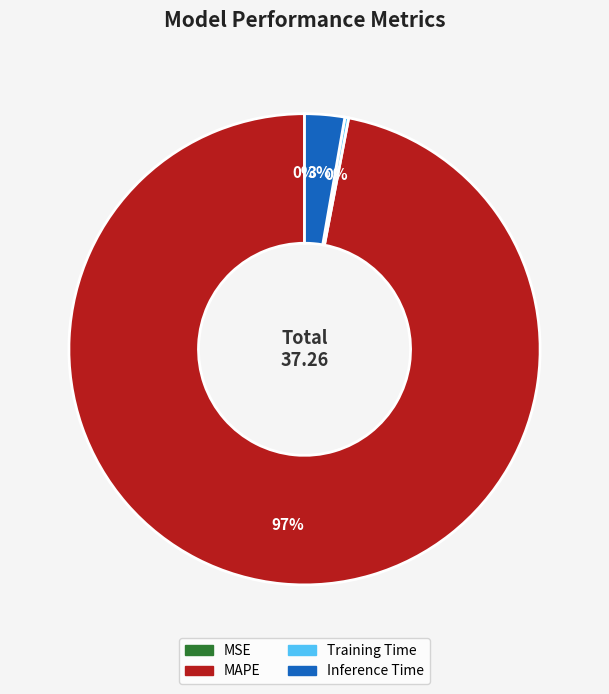

To the nearest percent, what is the average slice percentage?

25%